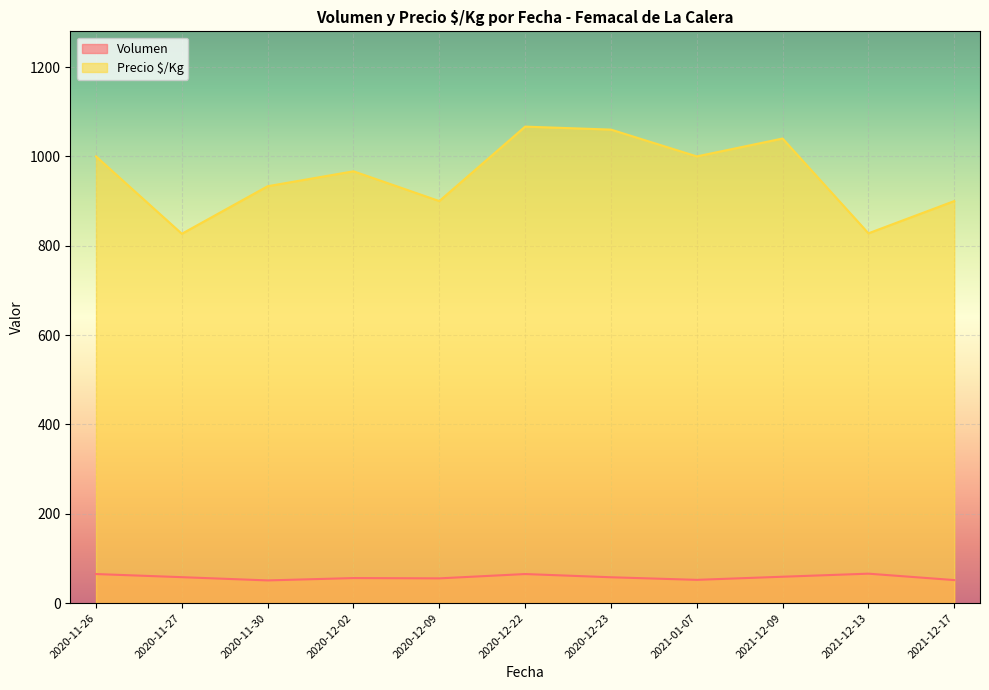

Which category has the lowest value across all series?

2020-11-30